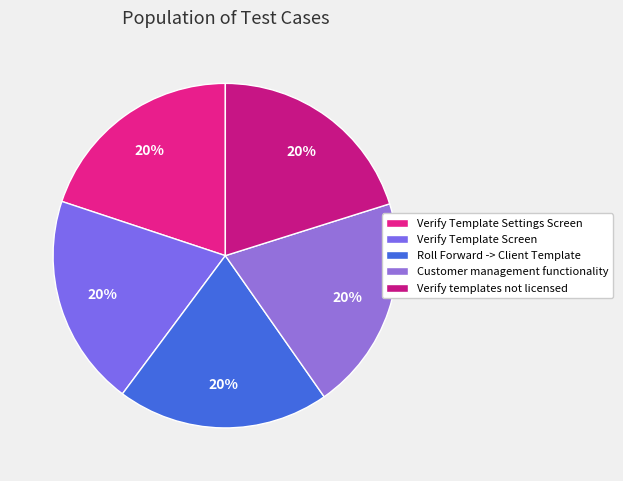

To the nearest percent, what percentage of the pie is Verify Template Settings Screen?

20%